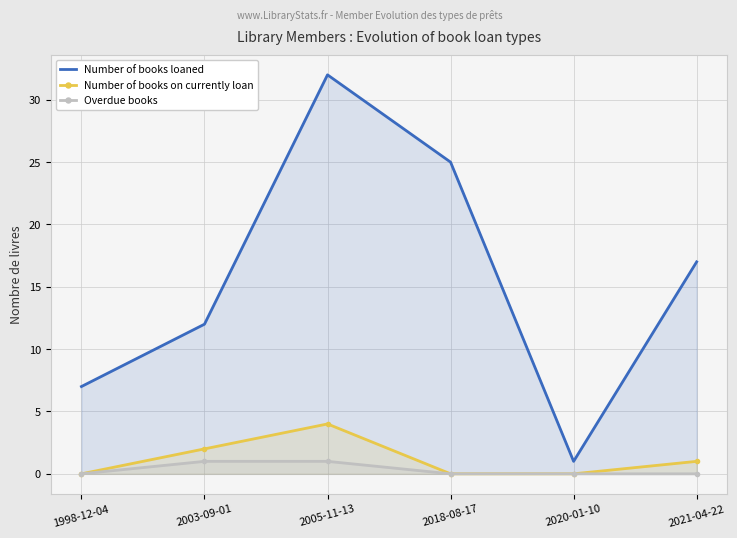

At which category is the sum across all series the highest?

2005-11-13